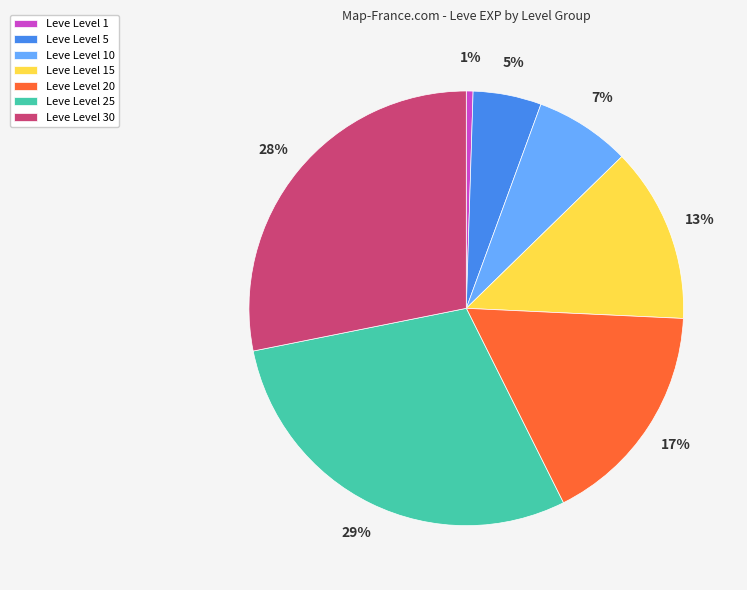

Which has a higher value, Leve Level 25 or Leve Level 20?

Leve Level 25